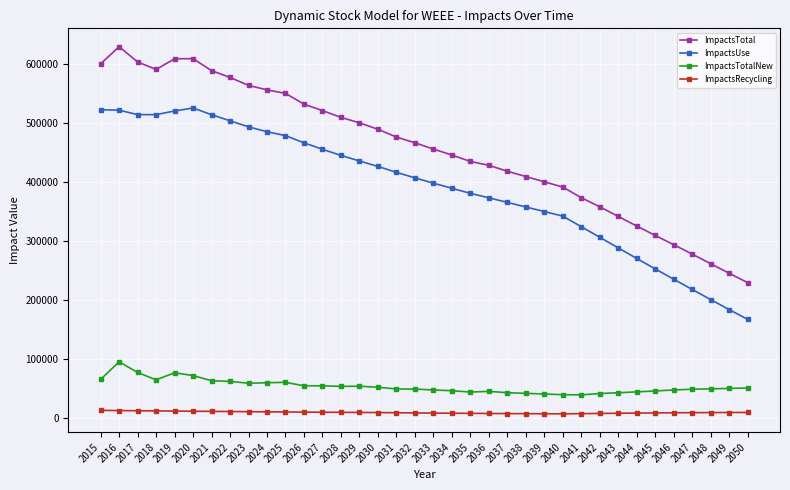

What is the sum of all ImpactsRecycling values?

330508.6